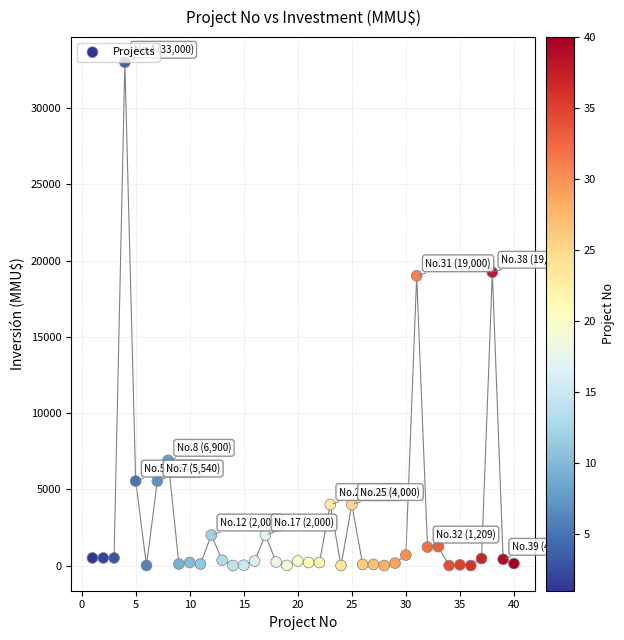

What is the range of Y values (max minus min)?

33000